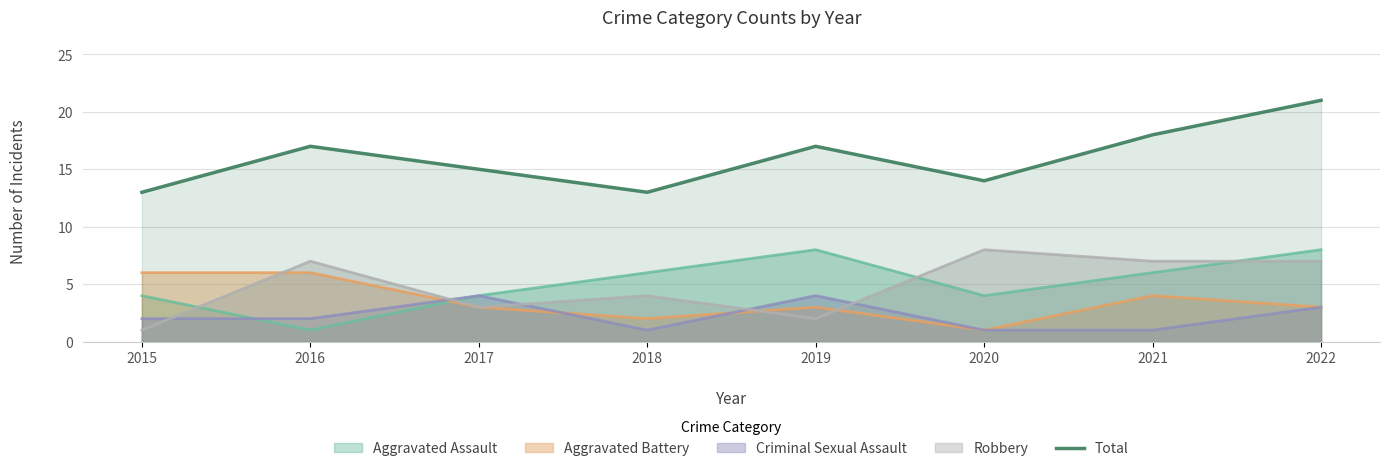

How many interior local peaks (higher than both neighbors) does the data have?

2